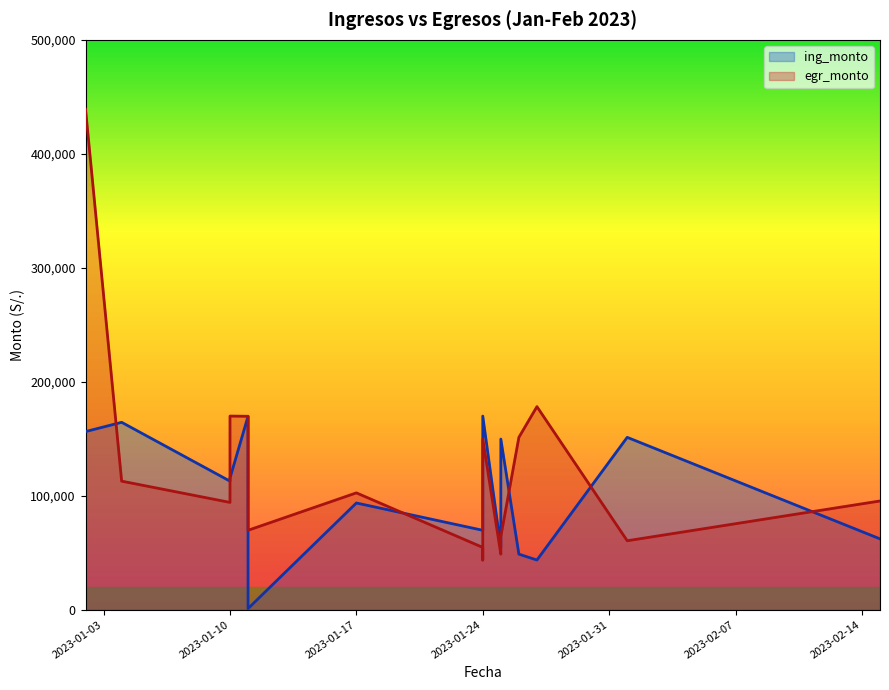

Where is ing_monto nearest to the value 85420?

2023-01-17